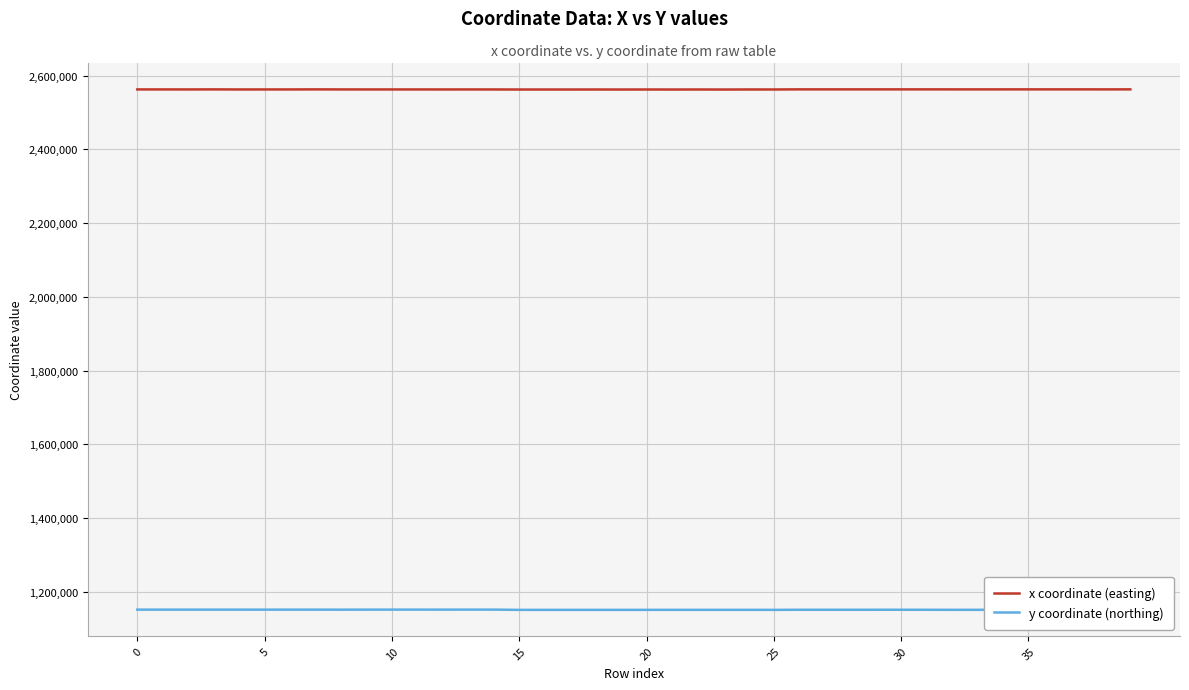

What are all the series names shown in the legend?

x coordinate (easting), y coordinate (northing)